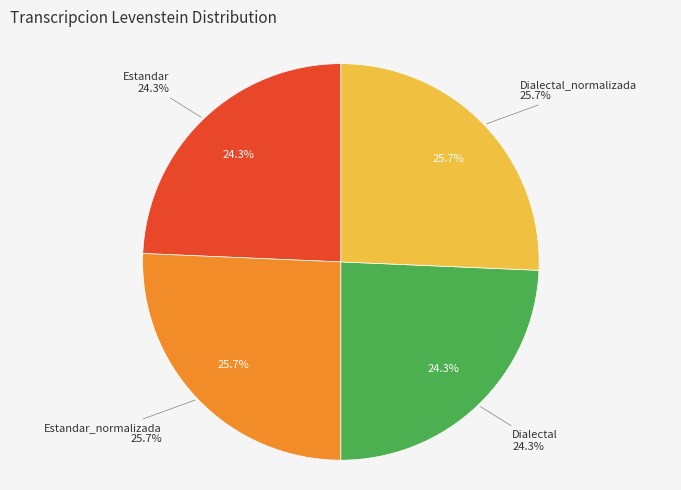

To the nearest percent, what portion does Estandar_normalizada represent?

26%